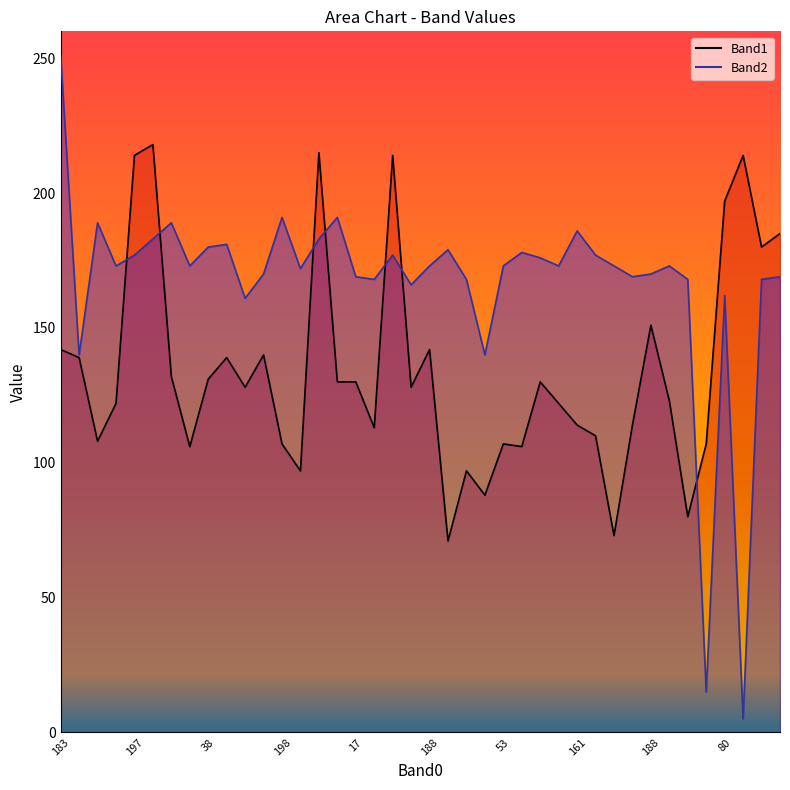

At 80, list the series in order from largest to smallest.

Band1, Band2